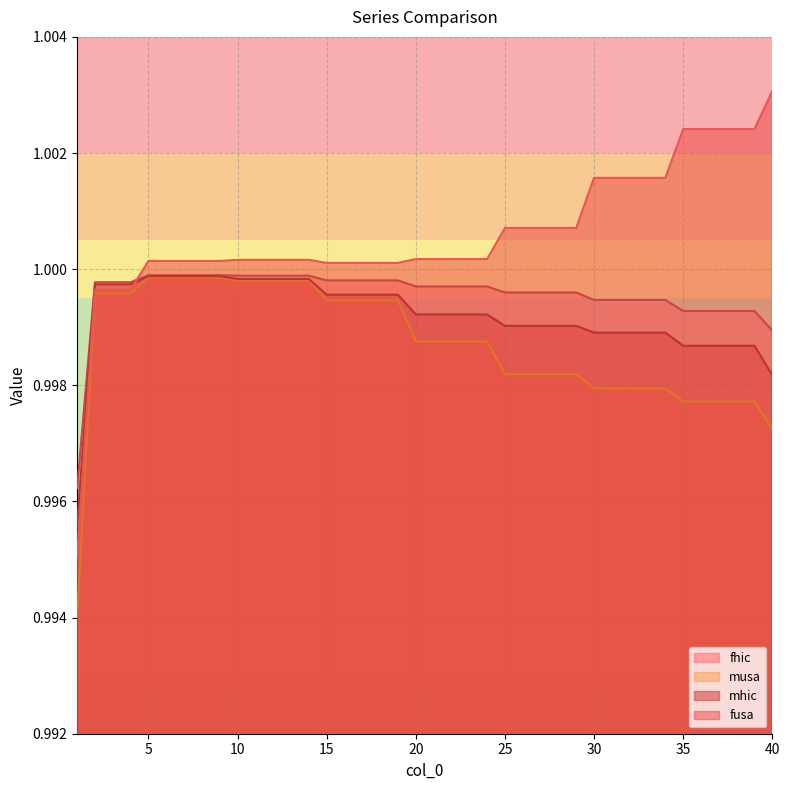

The fusa series shows 0.6 at 9. True or false?

False